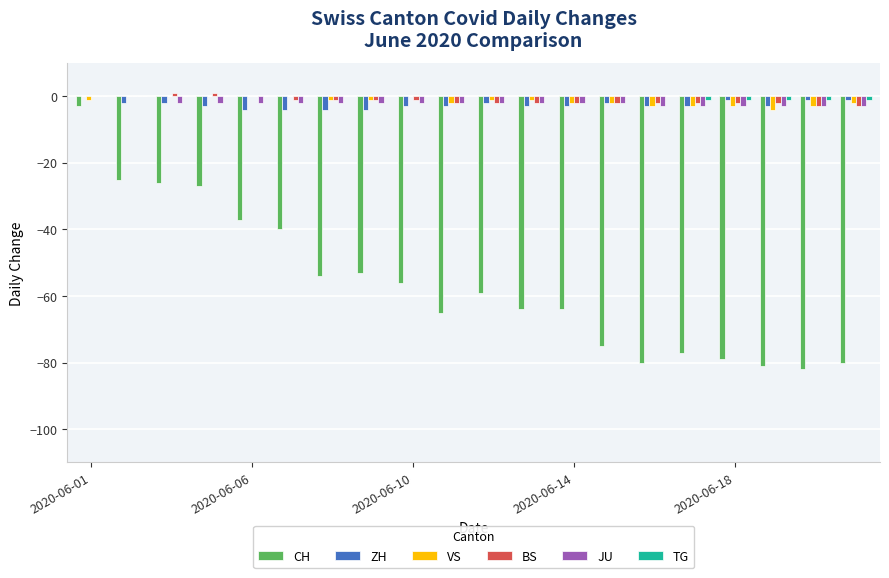

What is the sum of all VS values?

-29